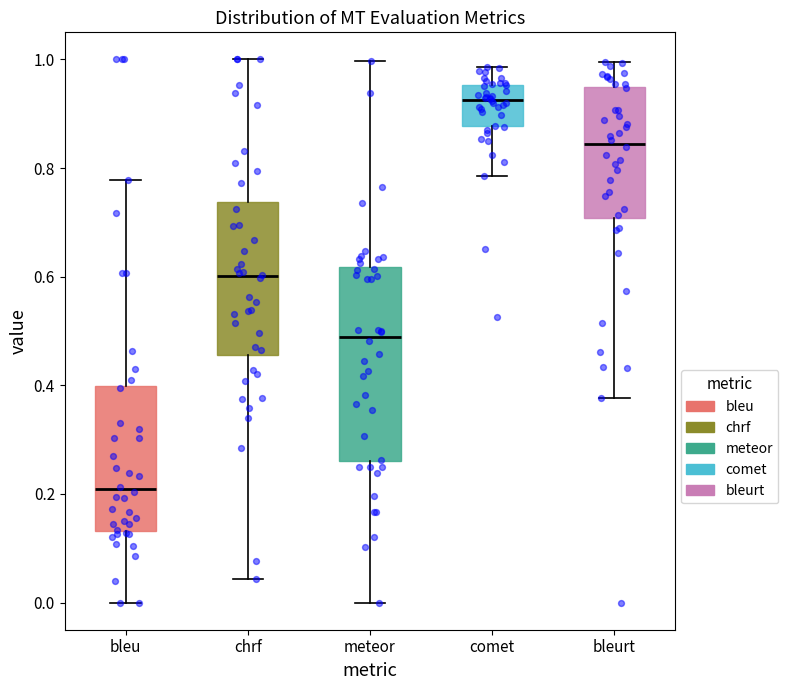

Reading left to right, transcribe this box plot: for each box, give where its median line is, the range the box spans, and where its two whiskers end, as read against the y-axis. The values are not printed on the chart, so give them approximately, as read against the axis.

bleu: median 0.20, box 0.14 to 0.40, whiskers 0.00 to 0.78
chrf: median 0.60, box 0.46 to 0.74, whiskers 0.04 to 1.00
meteor: median 0.48, box 0.26 to 0.62, whiskers 0.00 to 1.00
comet: median 0.92, box 0.88 to 0.96, whiskers 0.78 to 0.98
bleurt: median 0.84, box 0.70 to 0.94, whiskers 0.38 to 1.00